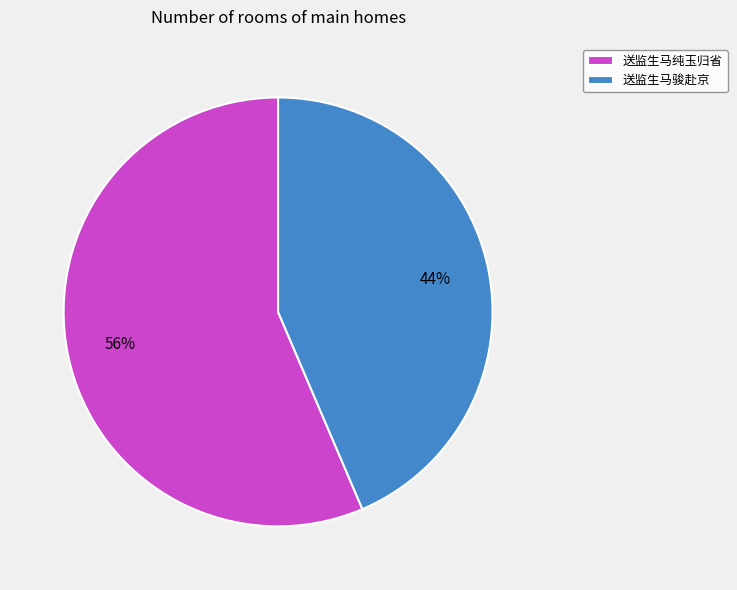

Which has a higher value, 送监生马骏赴京 or 送监生马纯玉归省?

送监生马纯玉归省